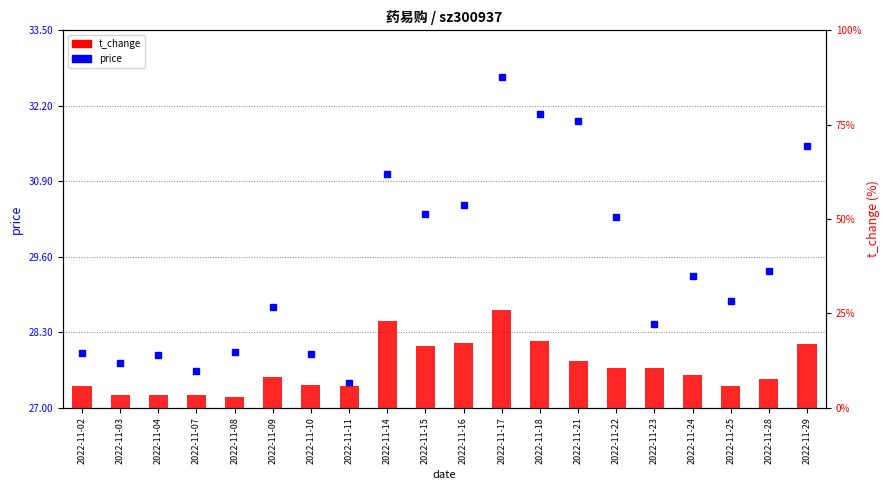

What is the sum of all price values?

589.6